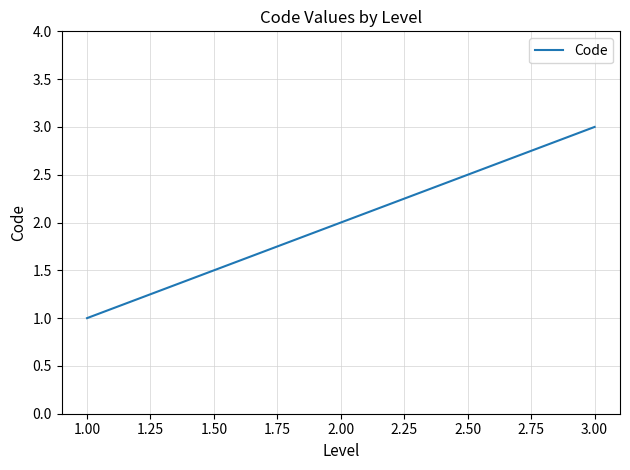

What is the average value?

2